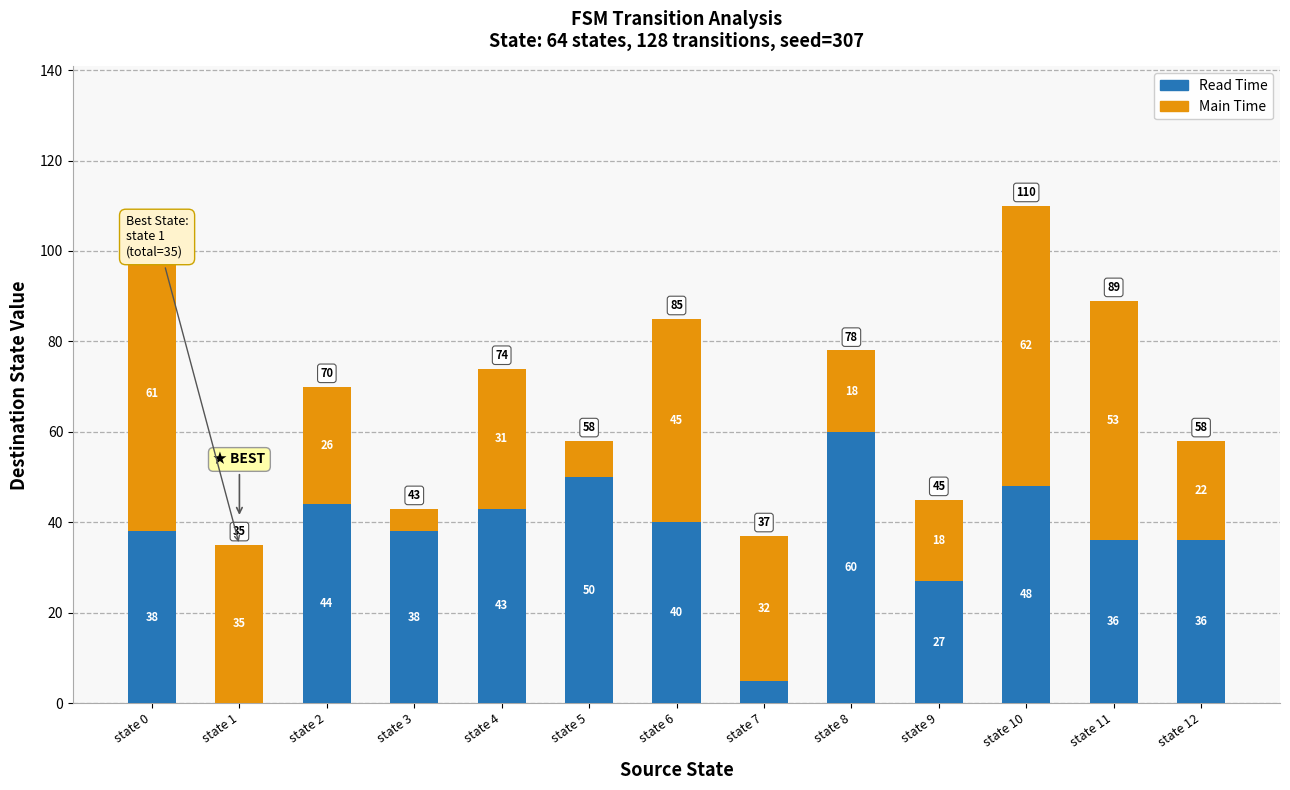

What is the sum of the Read Time values at state 4 and state 7?

48